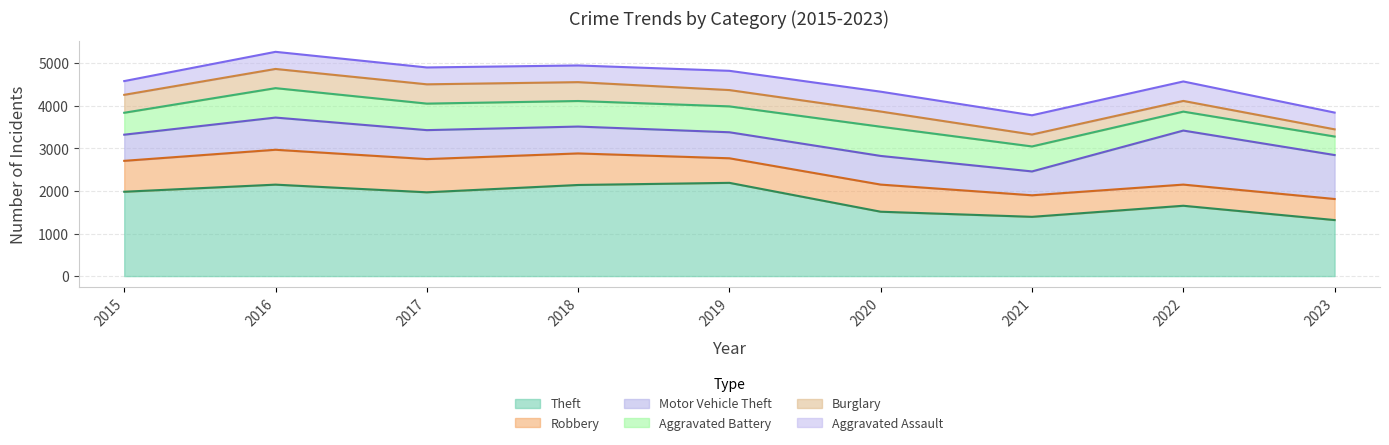

What is the spread (max minus min) of values at 2022?

1401